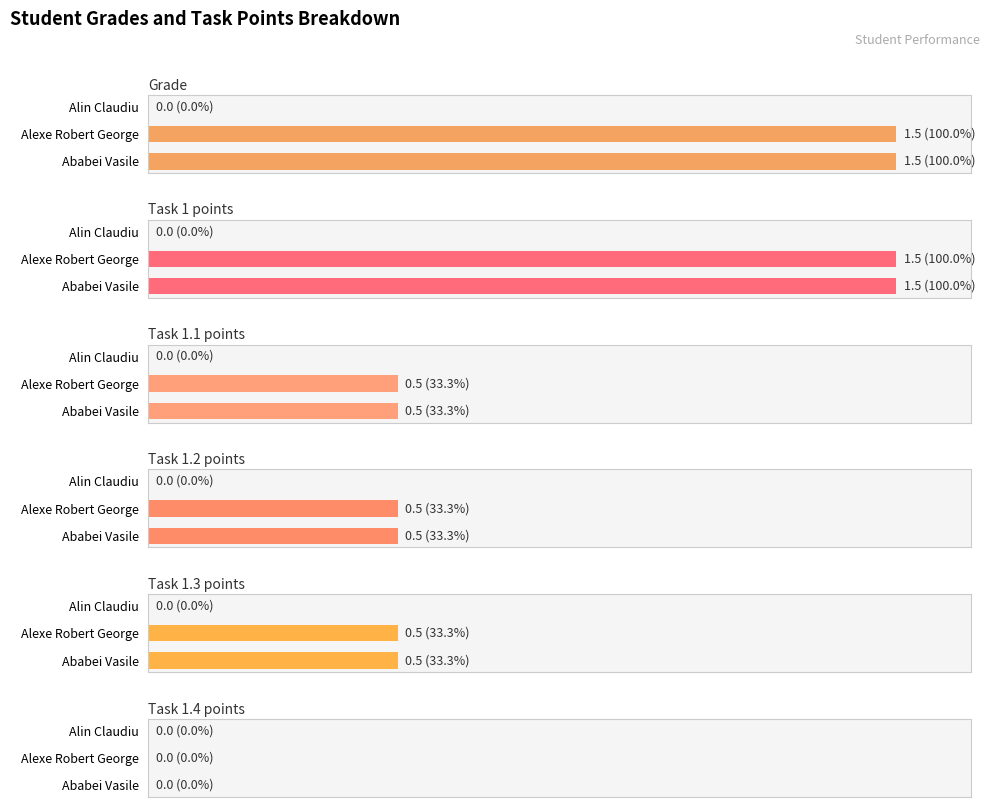

What are all the series names shown in the legend?

Grade, Task 1 points, Task 1.1 points, Task 1.2 points, Task 1.3 points, Task 1.4 points